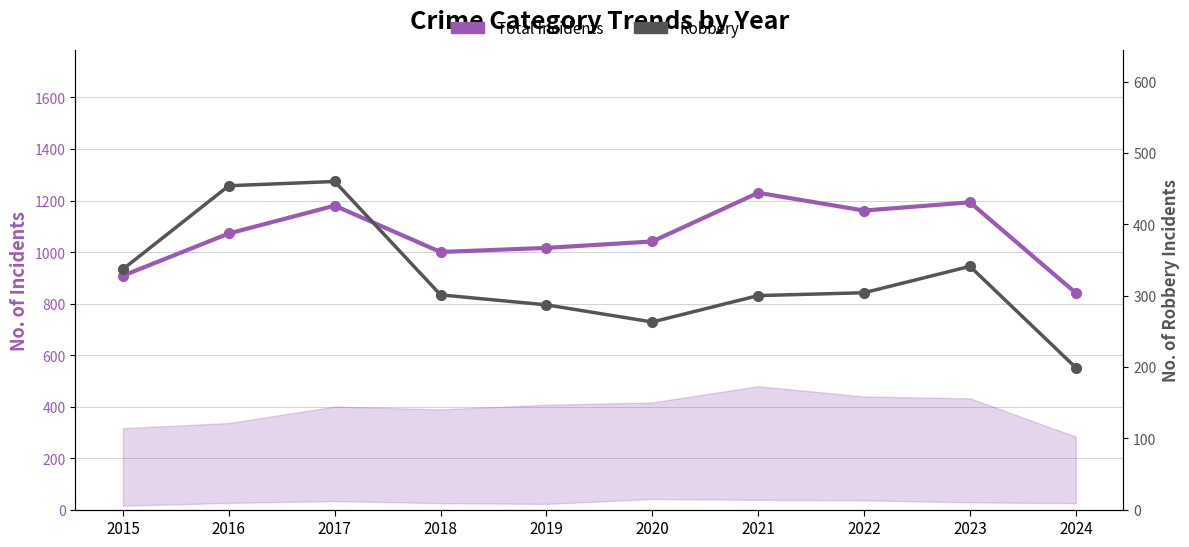

Which series changed the most between 2017 and 2020?

Robbery